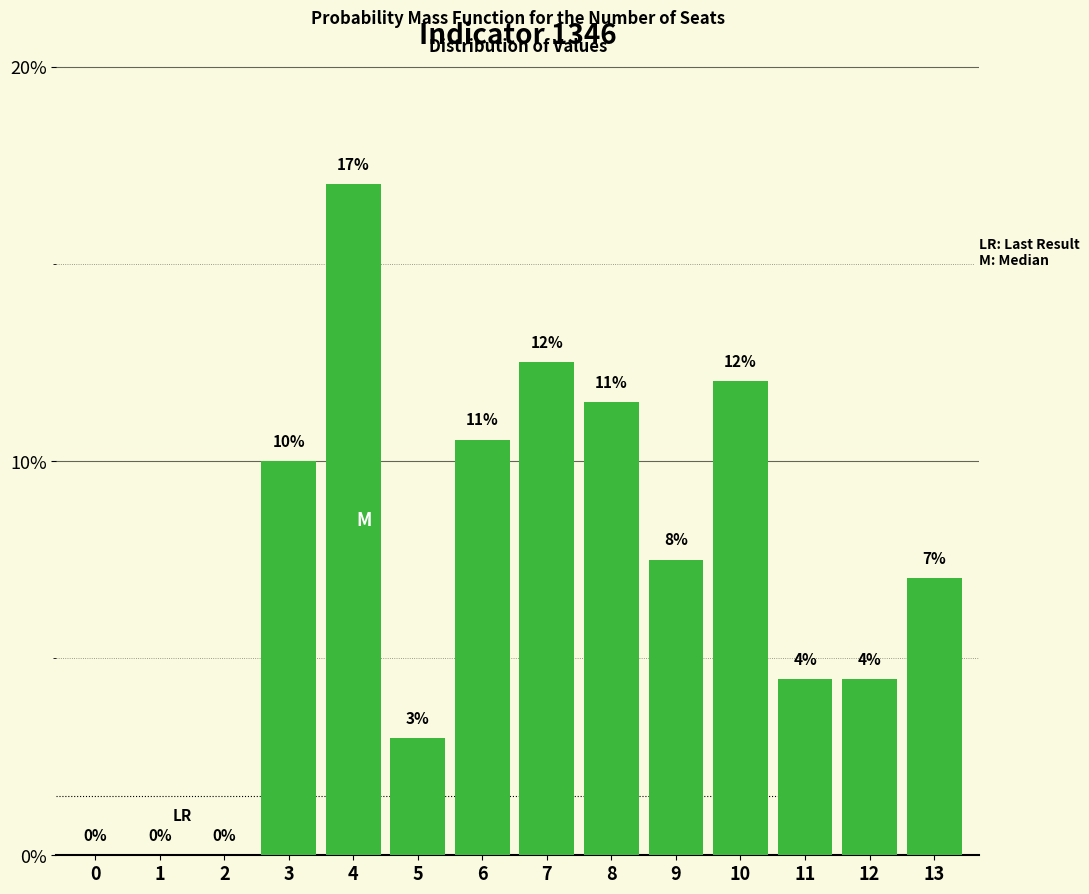

At which label is the value closest to 8?

9